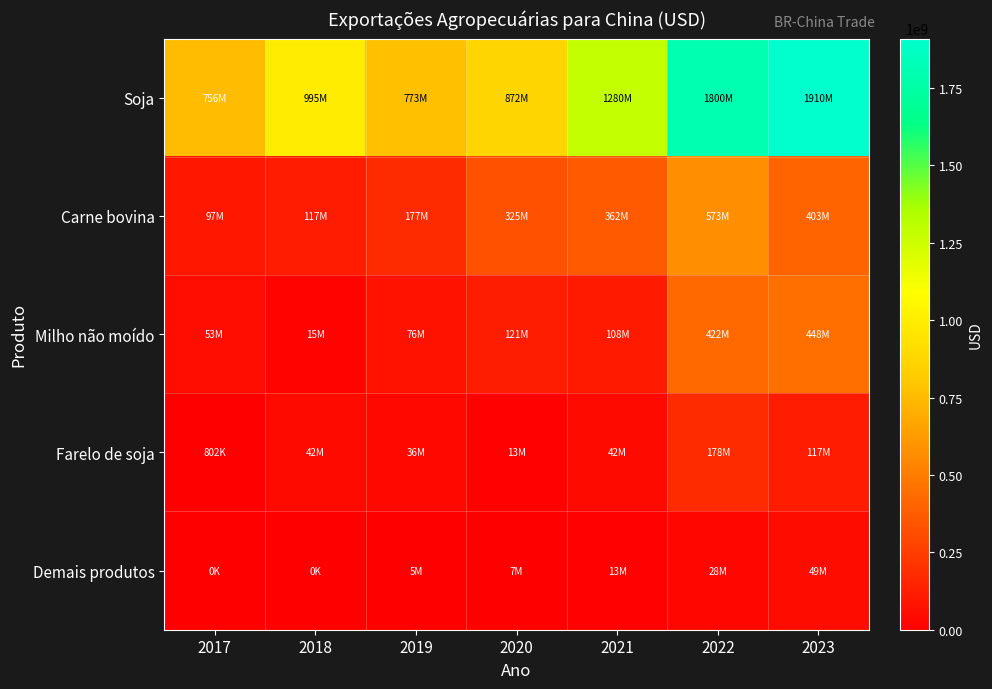

List the series in order of their peak value, highest first.

Soja, Carne bovina, Milho não moído, Farelo de soja, Demais produtos